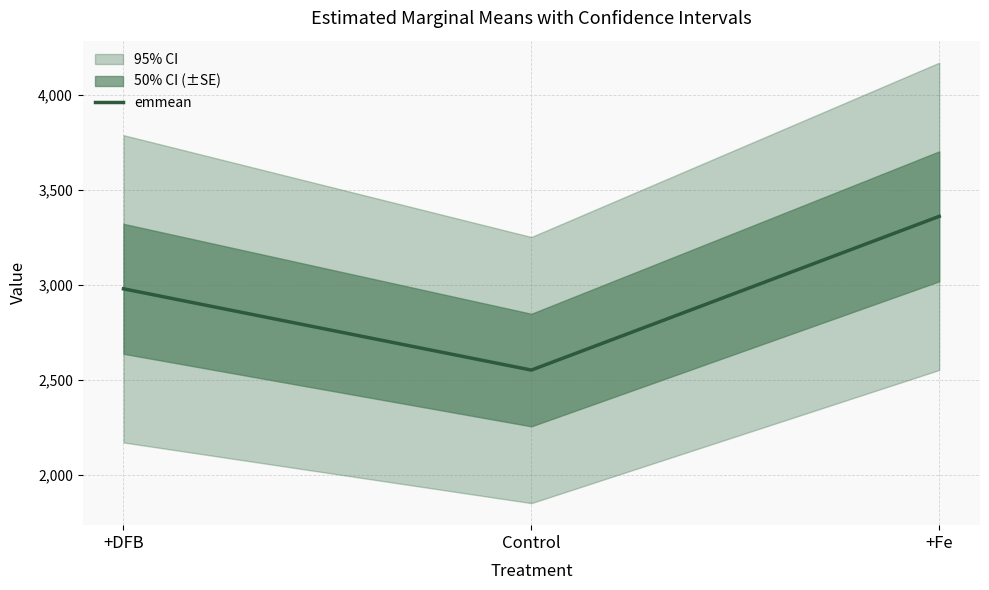

Does the chart have visible grid lines?

Yes